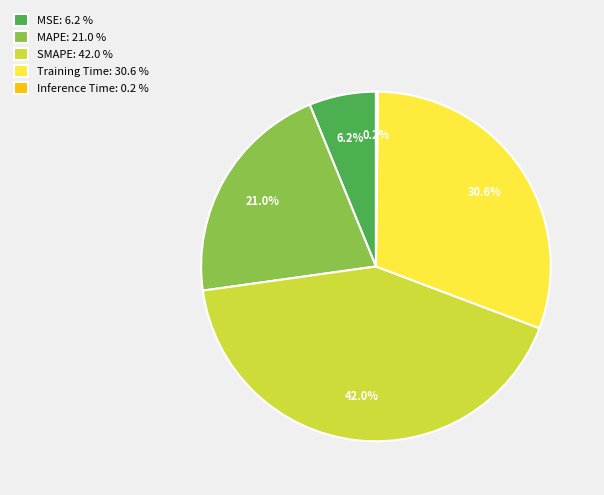

What is the total percentage of MAPE: 21.0 % and MSE: 6.2 %?

27.2%